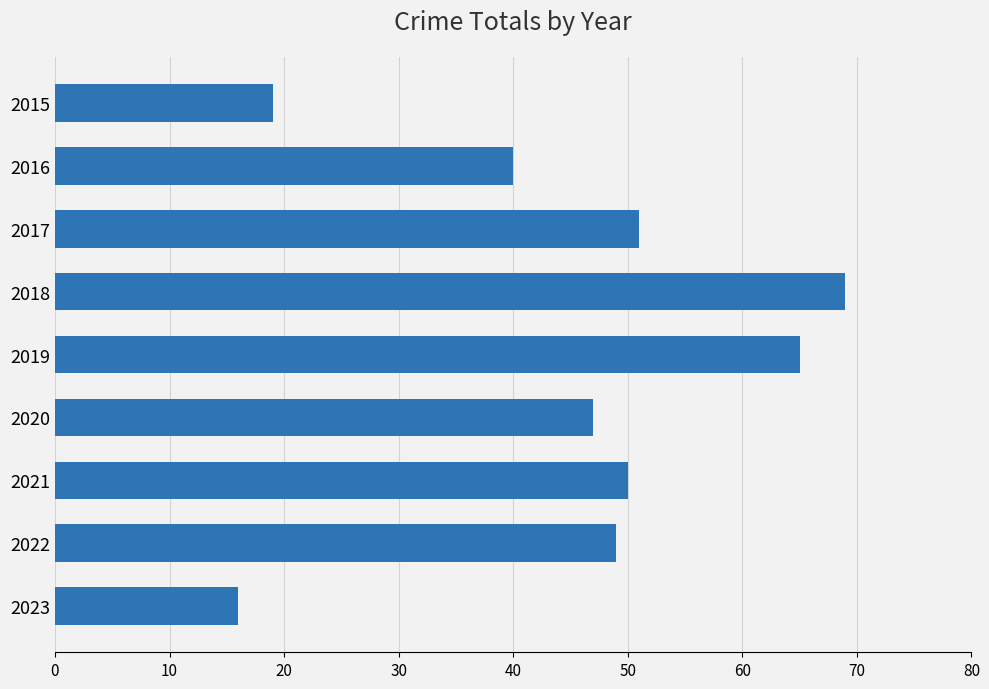

Approximately how many times larger is the value at 2015 compared to 2019?

0.3